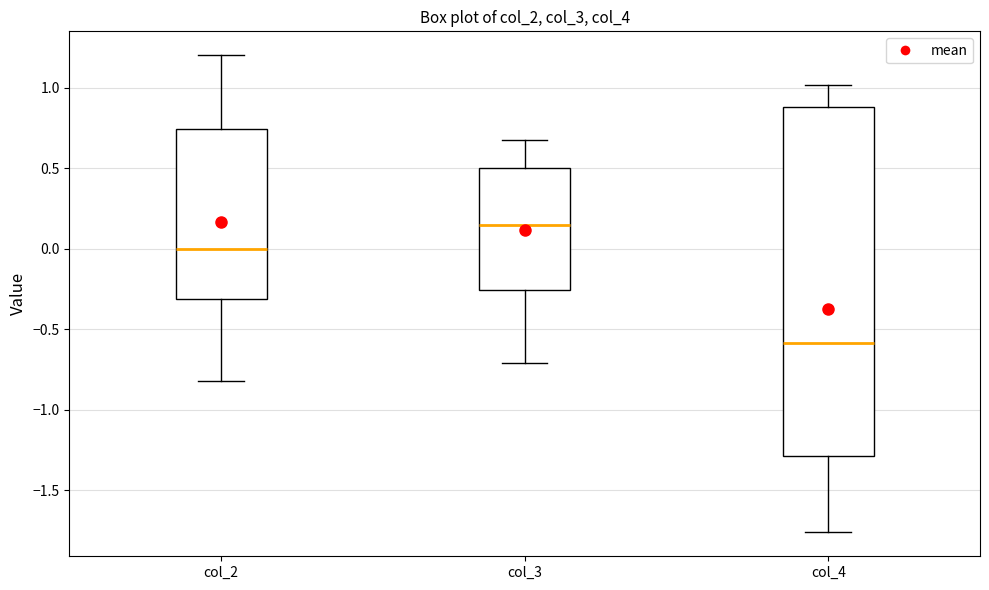

Comparing the boxes themselves (not the whiskers), which one is the tallest?

col_4